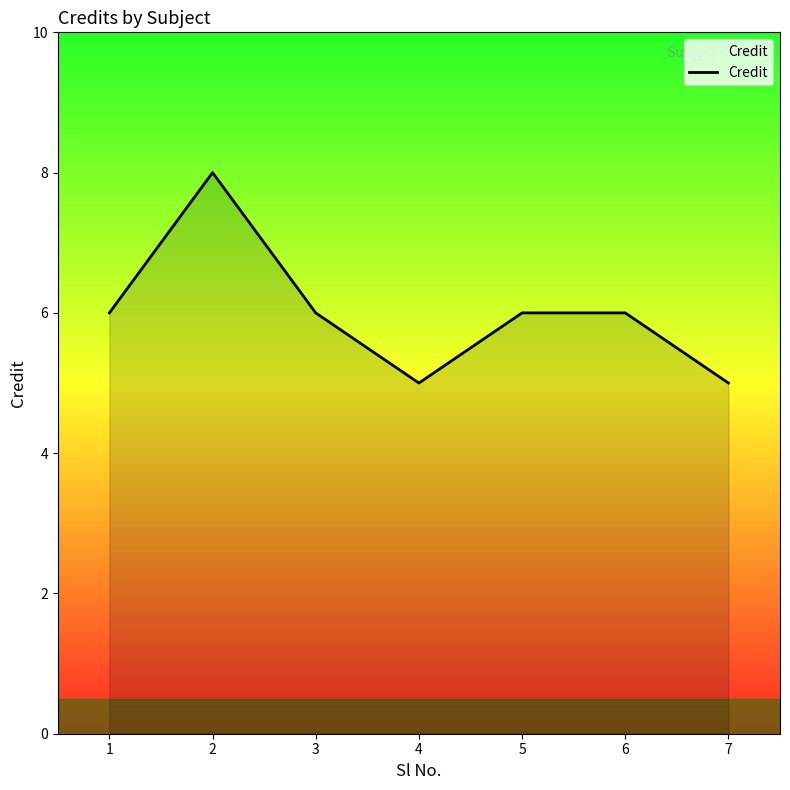

Which label corresponds to the largest value in the chart?

2